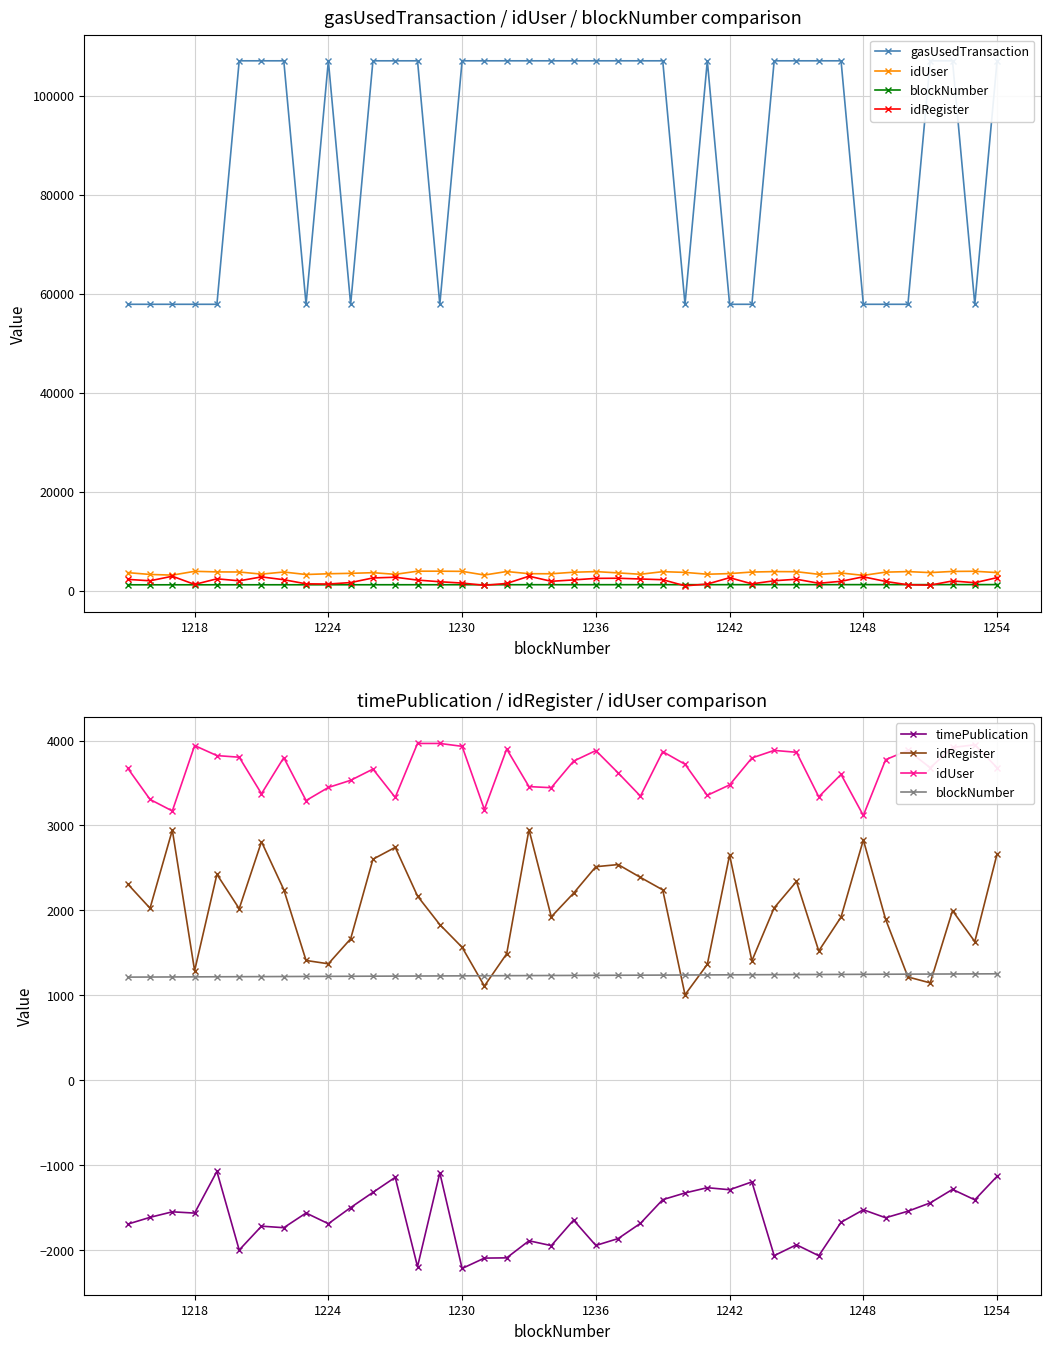

True or false: idUser and gasUsedTransaction cross at least once.

False